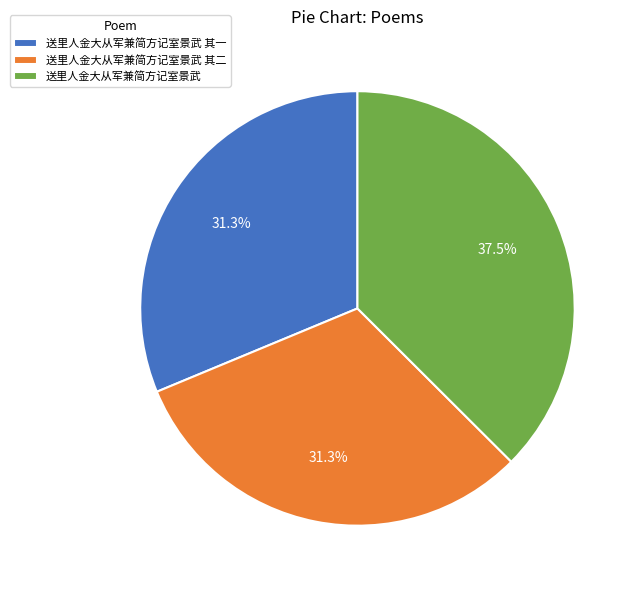

What percentage is the 送里人金大从军兼简方记室景武 其一 slice, to the nearest percent?

31%